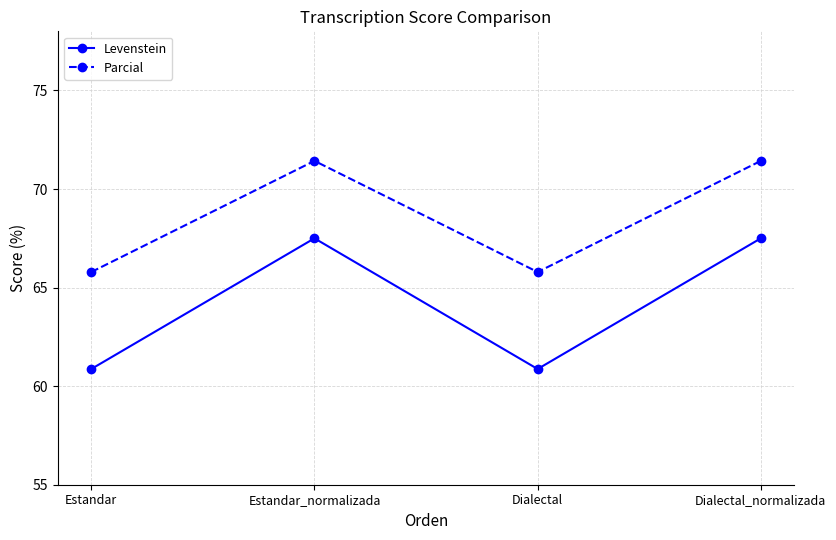

Reading left to right, what are all the values shown in this chart?

Levenstein: 60.9	67.5	60.9	67.5
Parcial: 65.8	71.4	65.8	71.4